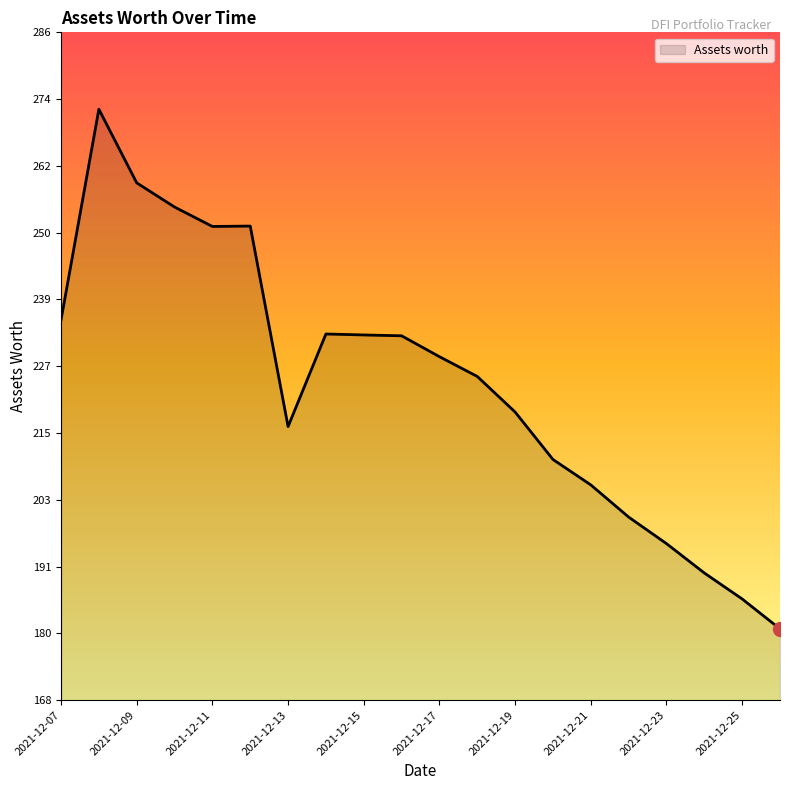

How many lines are shown in the chart?

1